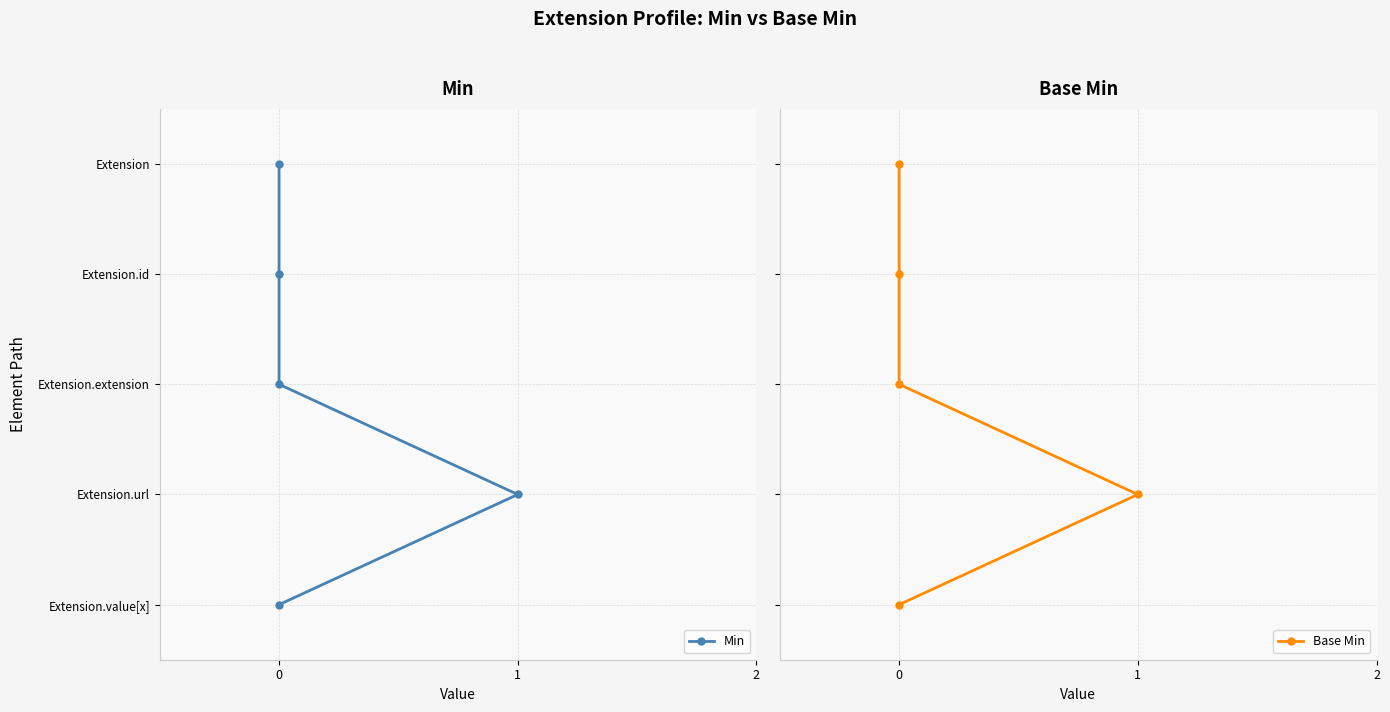

True or false: Min has a value of 1 at 0.

False